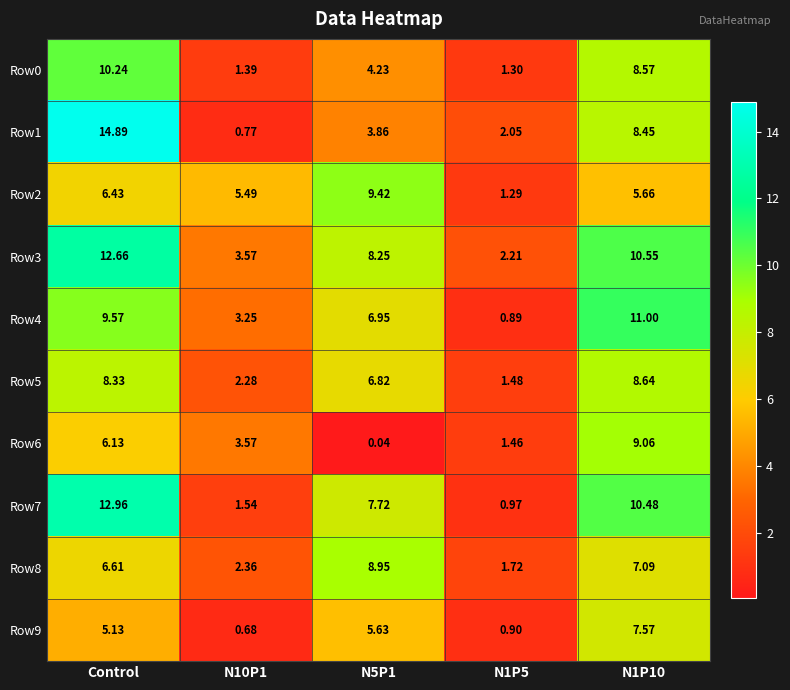

What is the total value across all series at N1P5?

14.3